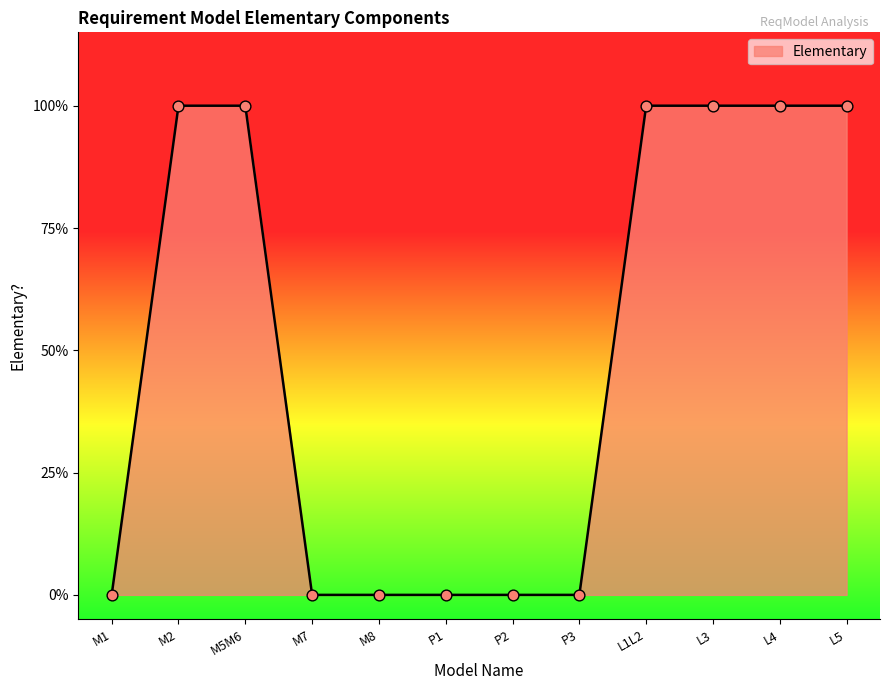

What is the change in value from P3 to L1L2?

+1